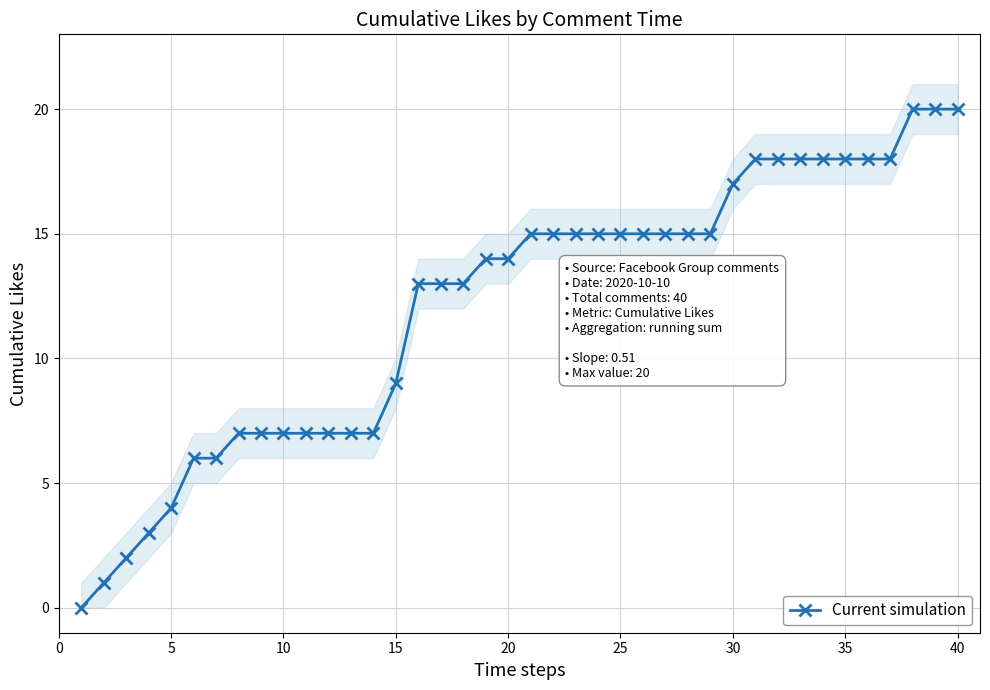

What is the sum of all values?

485